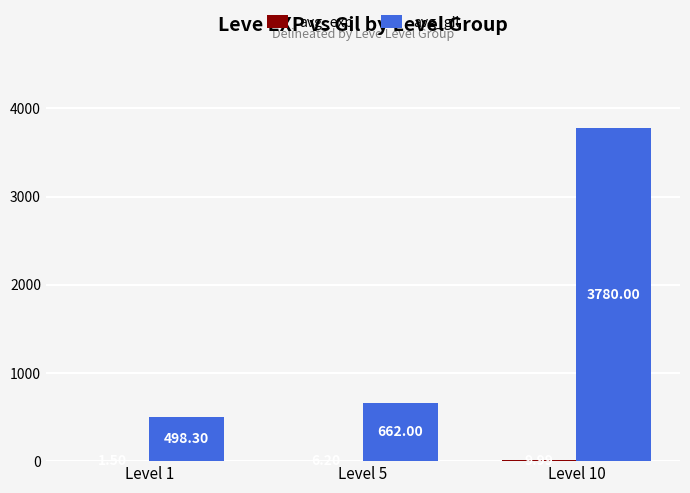

Which series changed the most between Level 1 and Level 10?

avg_gil